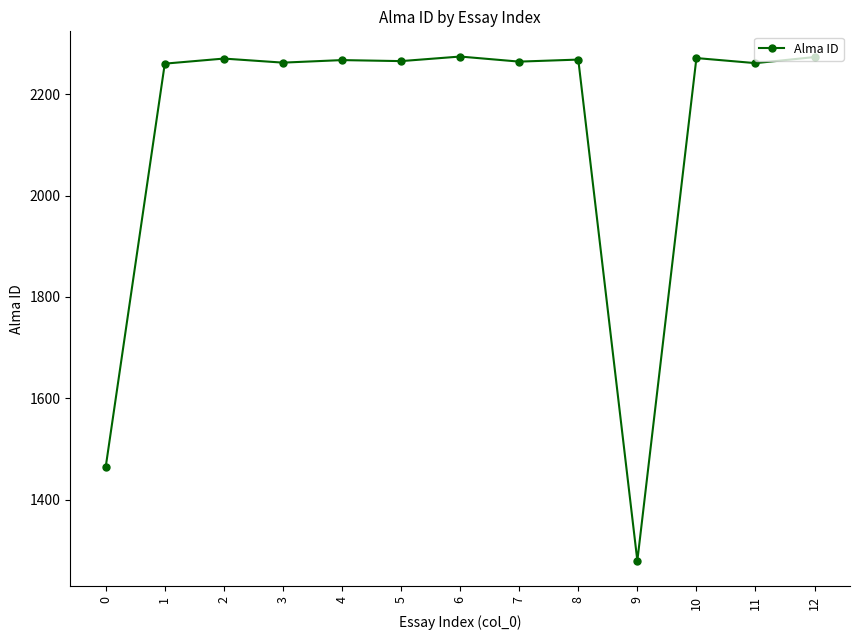

What is the smallest value displayed?

1280